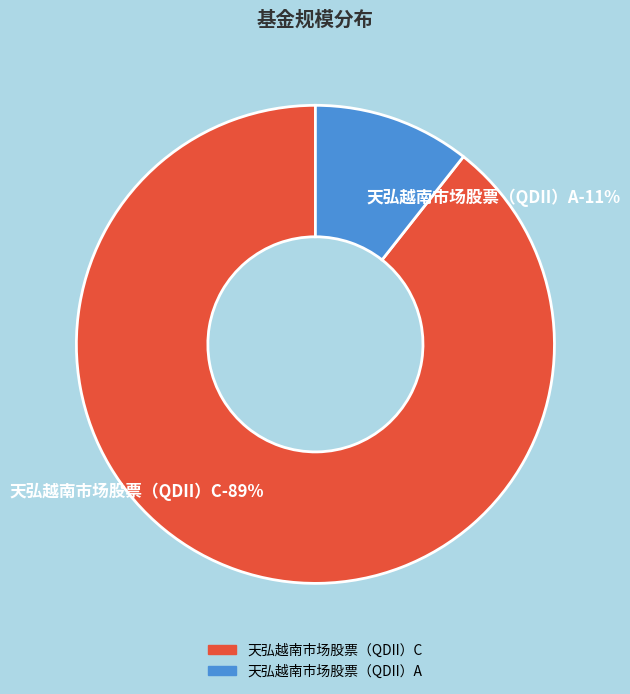

Rank the categories by value from lowest to highest.

天弘越南市场股票（QDII）A, 天弘越南市场股票（QDII）C